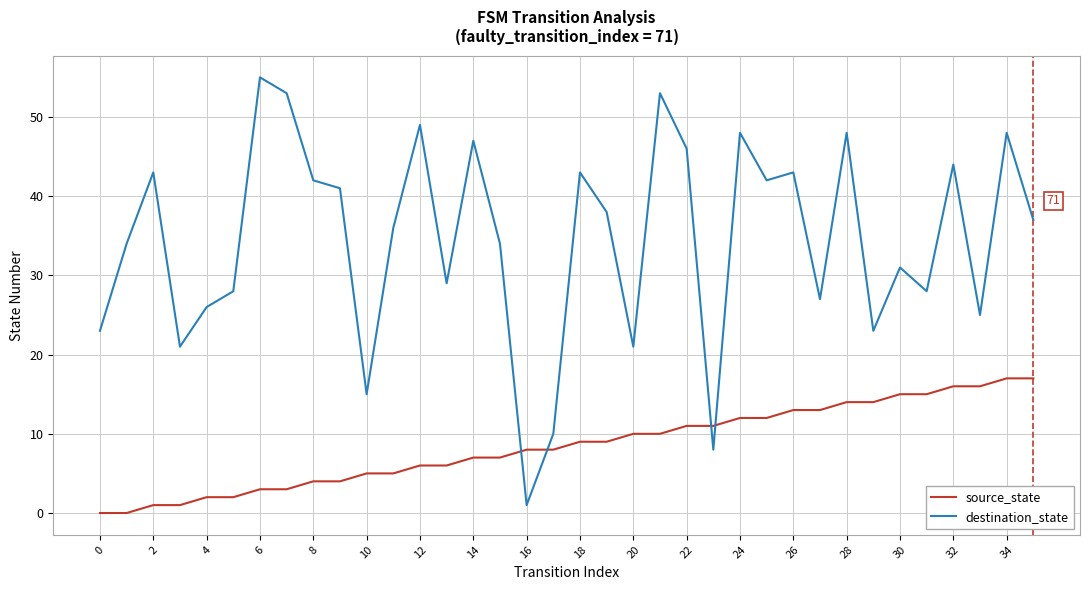

Which series has the widest spread of values?

destination_state